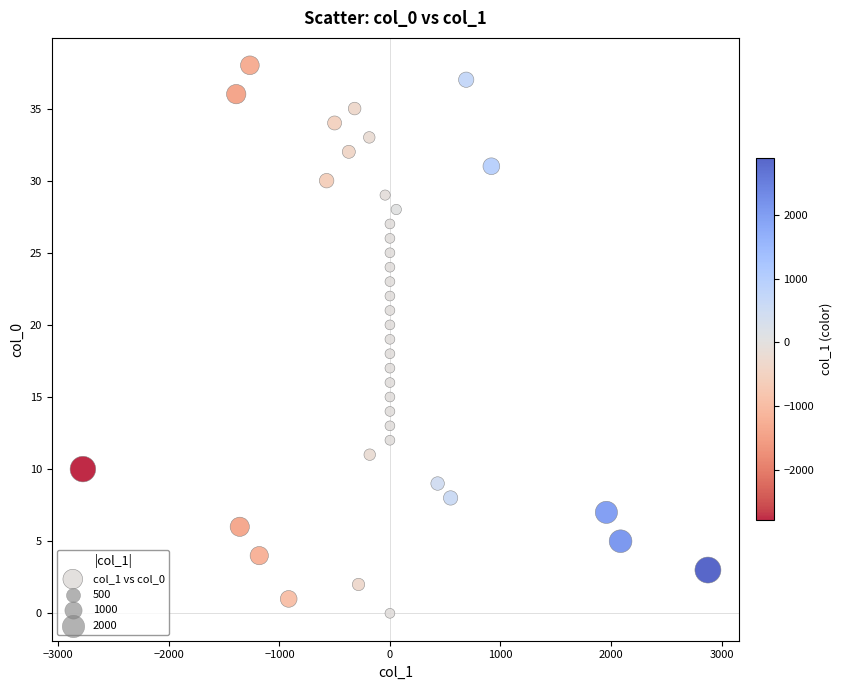

Count the number of points in this scatter plot.

39